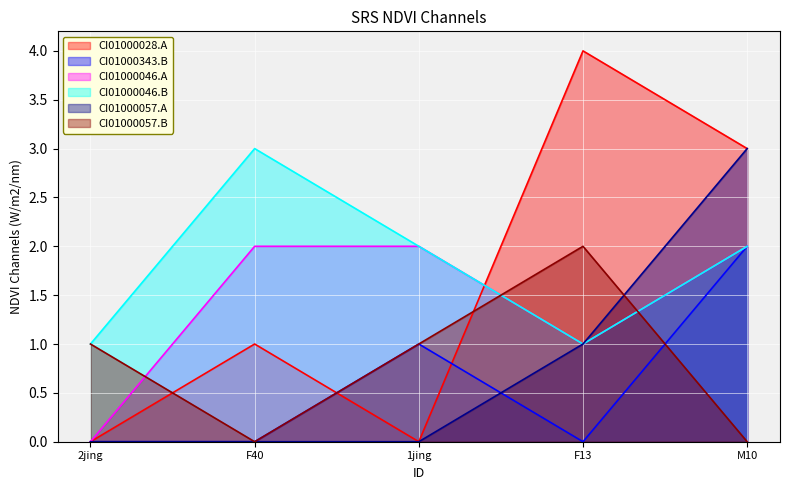

At which category does the chart reach its peak across all series?

F13